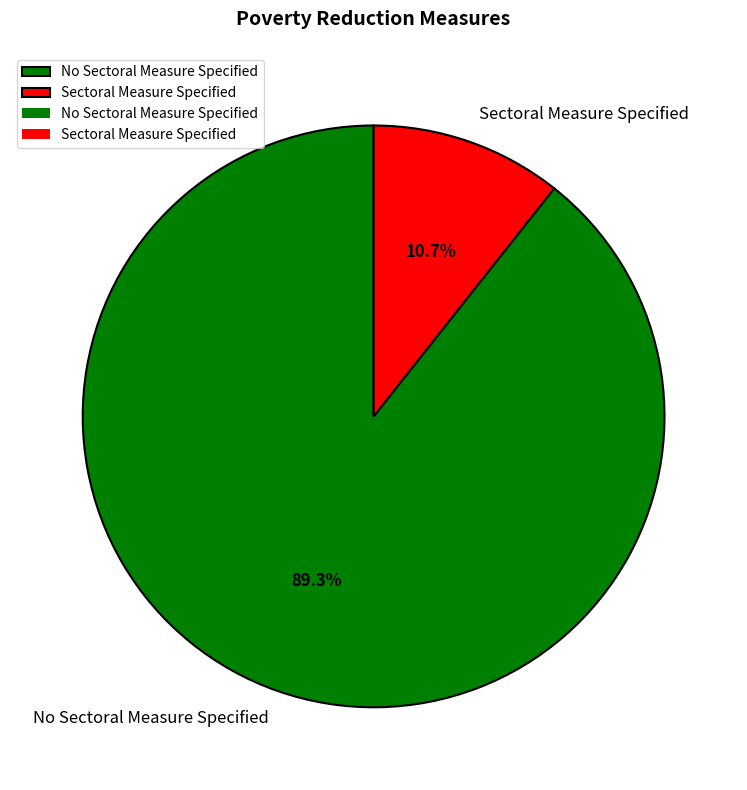

To the nearest percent, what portion does Sectoral Measure Specified represent?

11%